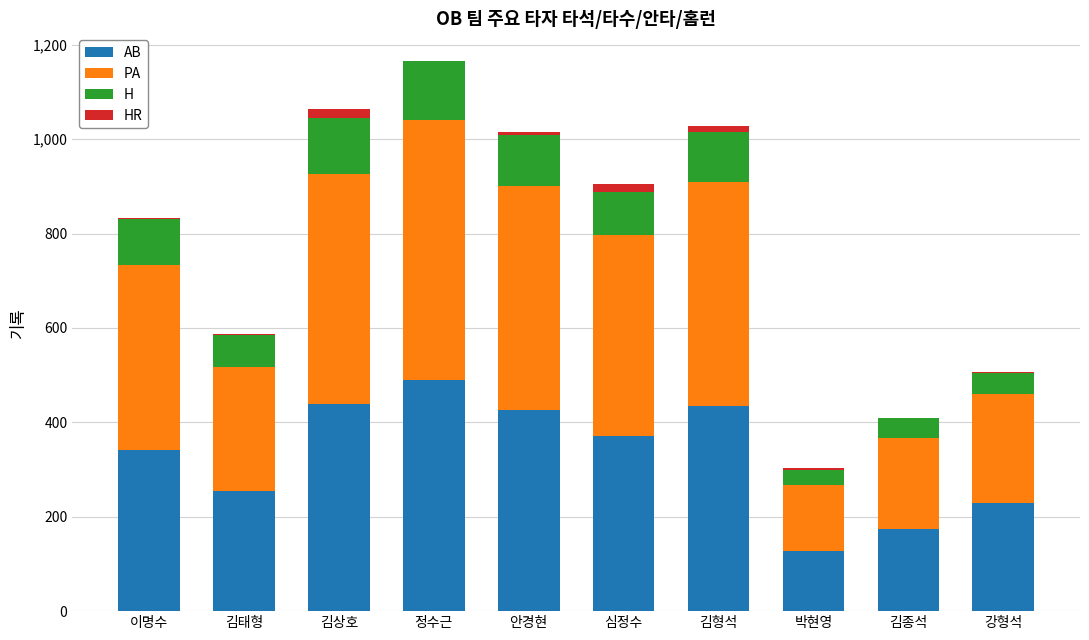

Count the number of categories in the chart.

10